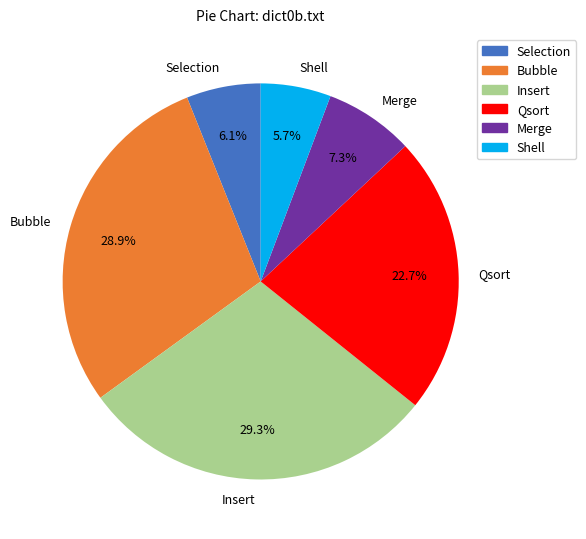

To the nearest percent, what is the difference between the Shell and Qsort slice percentages?

17%